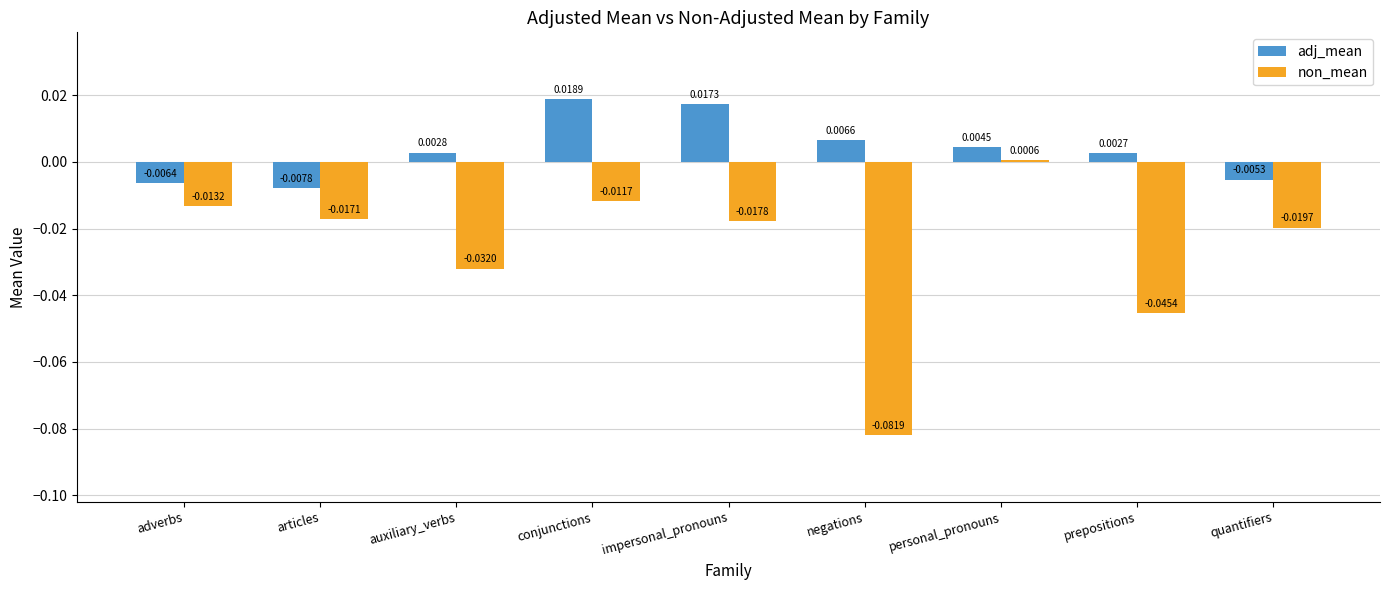

What is the label of the 3rd bar from the left?

auxiliary_verbs